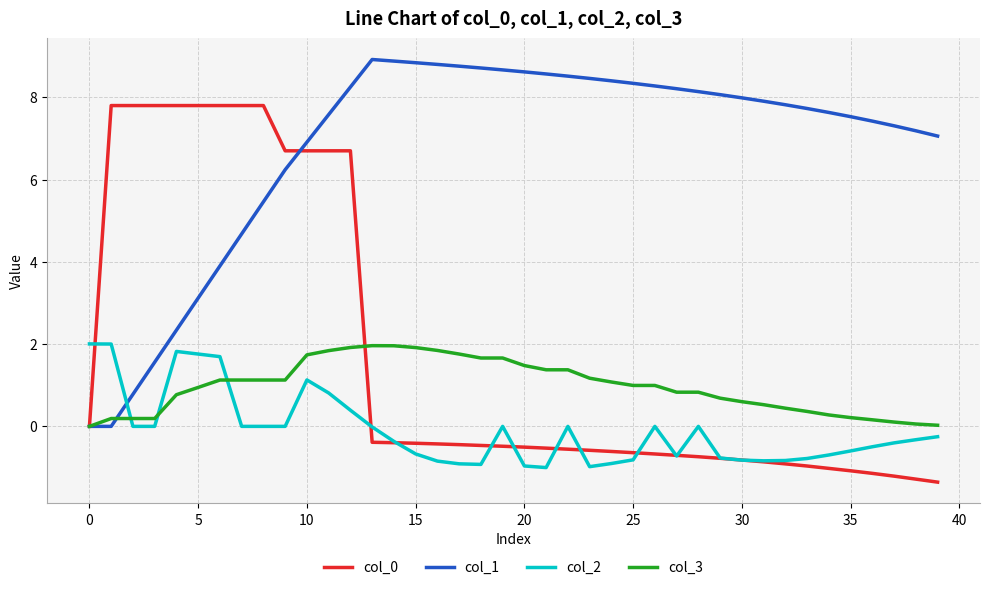

Which series has the largest total across all categories?

col_1